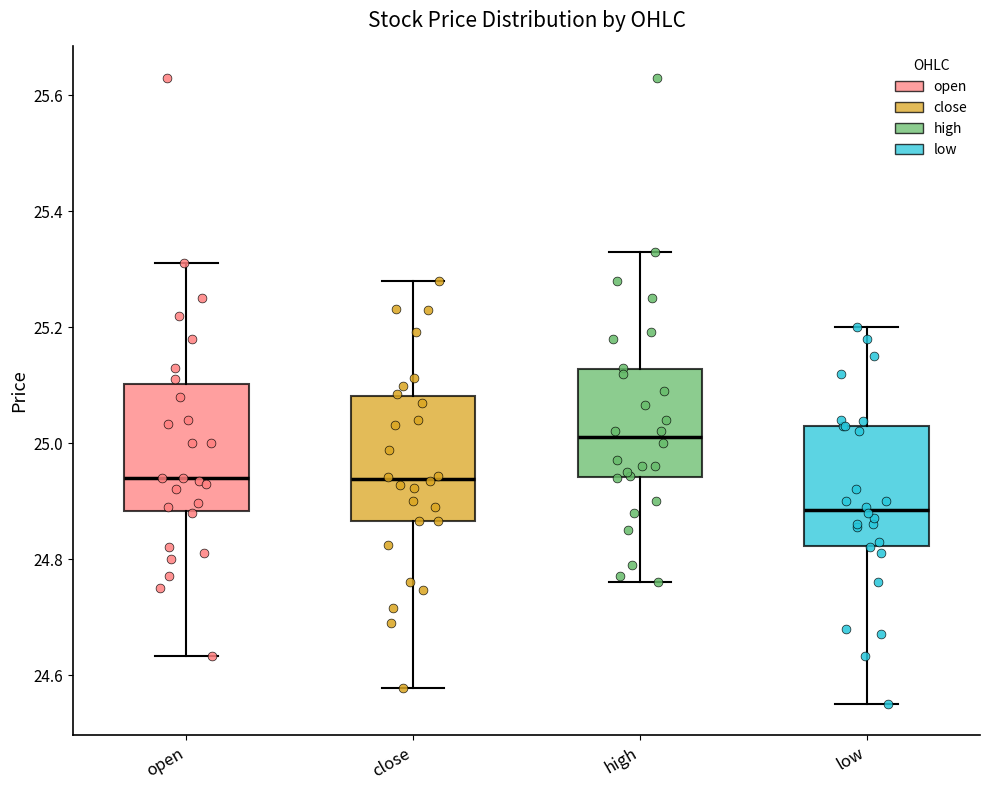

Reading left to right, transcribe this box plot: for each box, give where its median line is, the range the box spans, and where its two whiskers end, as read against the y-axis. The values are not printed on the chart, so give them approximately, as read against the axis.

open: median 24.94, box 24.88 to 25.10, whiskers 24.64 to 25.32
close: median 24.94, box 24.86 to 25.08, whiskers 24.58 to 25.28
high: median 25.02, box 24.94 to 25.12, whiskers 24.76 to 25.34
low: median 24.88, box 24.82 to 25.04, whiskers 24.56 to 25.20